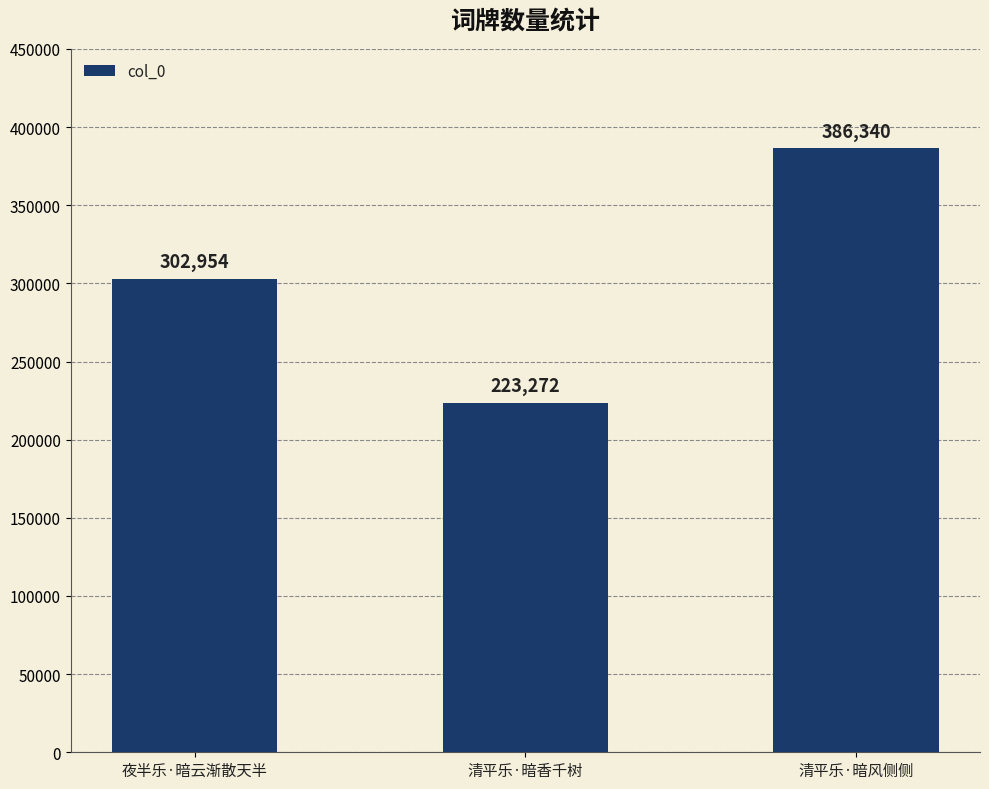

What position from the left is 夜半乐·暗云渐散天半?

1